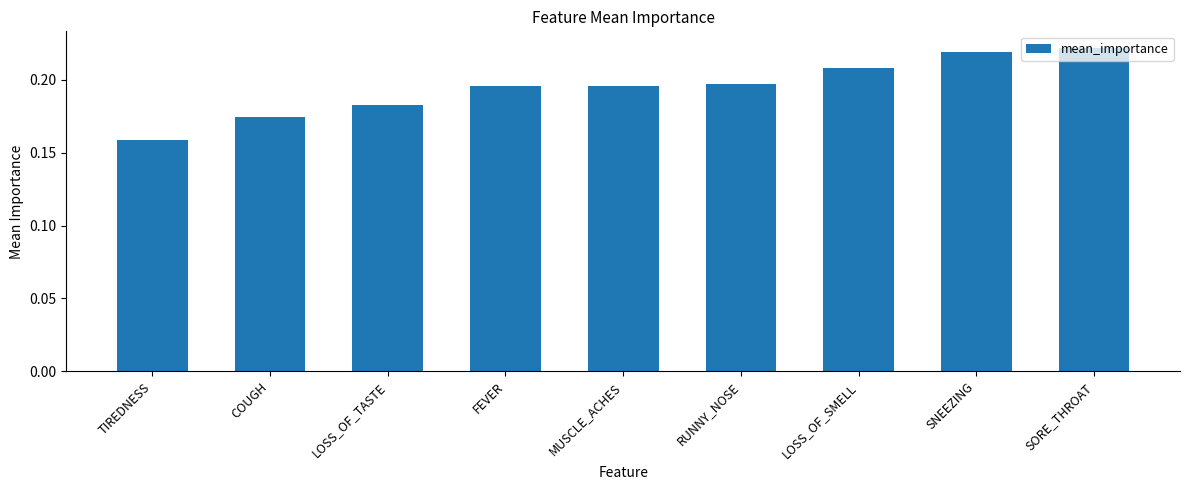

How many values are between 0 and 1?

9